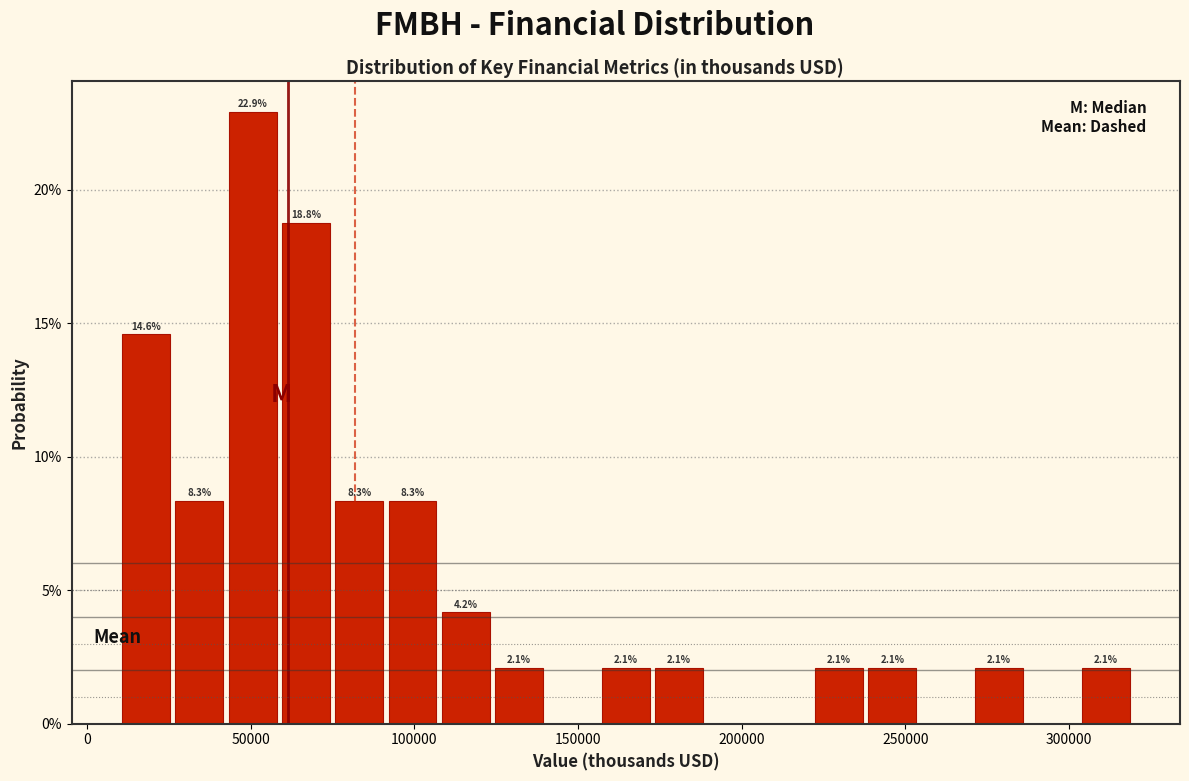

Read against the x-axis, roughly where is the centre of the tallest bar?

50000